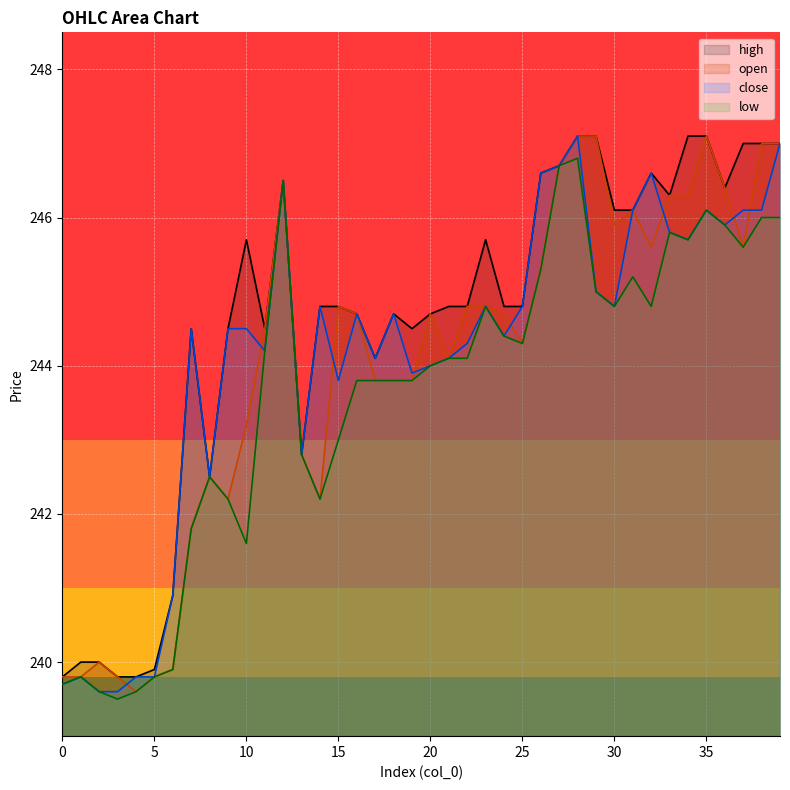

True or false: close and open cross at least once.

True